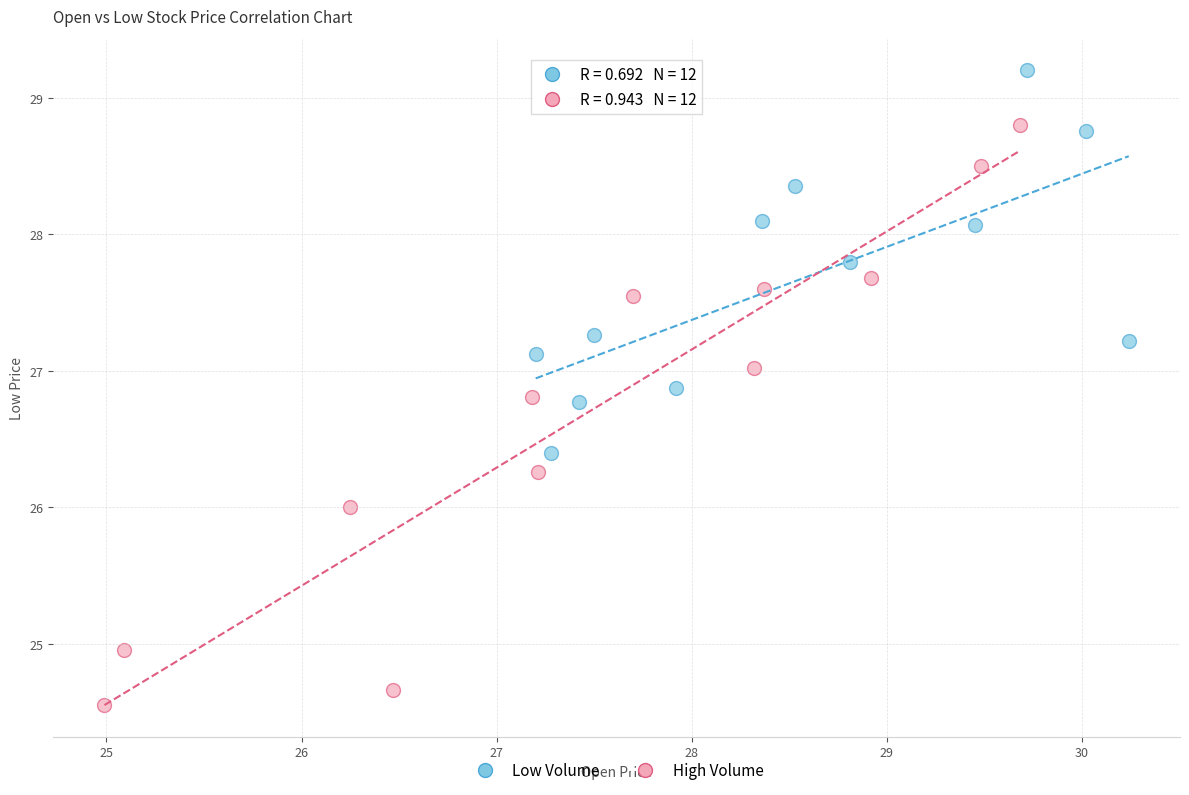

Which series reaches the minimum Y coordinate?

High Volume